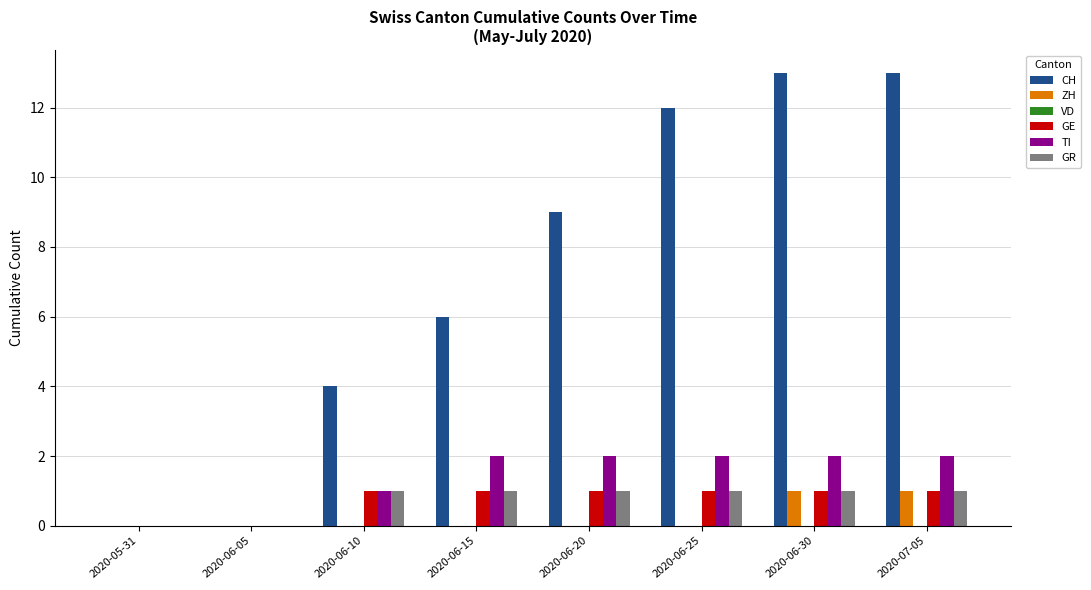

Which series has the largest total across all categories?

CH